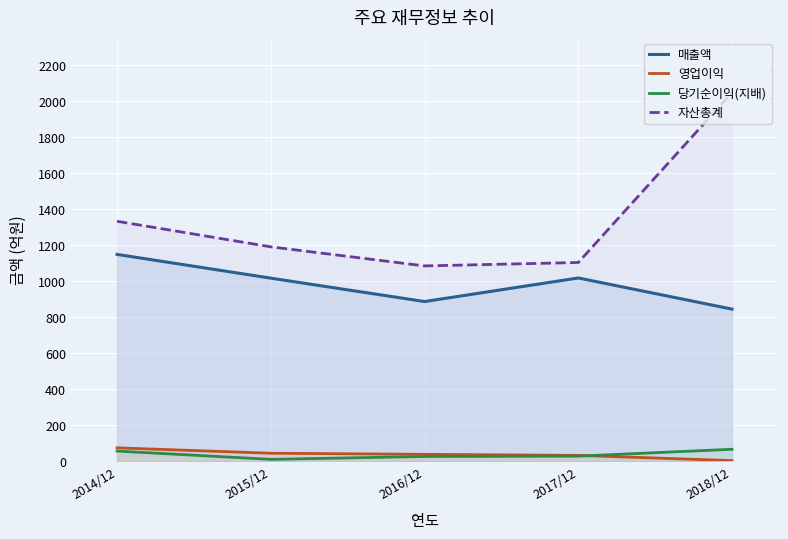

Reading left to right, what are all the values shown in this chart?

매출액: 2014/12=1150	2015/12=1018	2016/12=888	2017/12=1019	2018/12=846
영업이익: 2014/12=75	2015/12=45	2016/12=39	2017/12=33	2018/12=4
당기순이익(지배): 2014/12=57	2015/12=11	2016/12=27	2017/12=29	2018/12=67
자산총계: 2014/12=1334	2015/12=1192	2016/12=1086	2017/12=1105	2018/12=2049